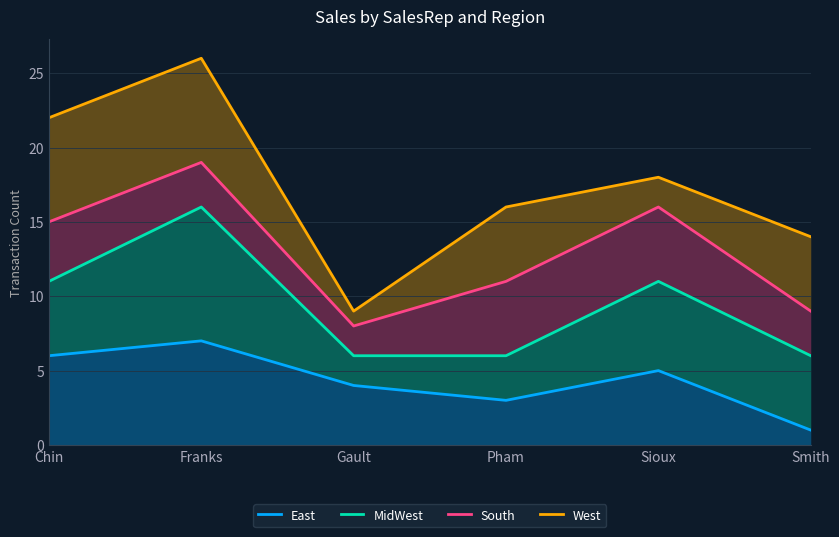

Which category has the lowest value across all series?

Smith